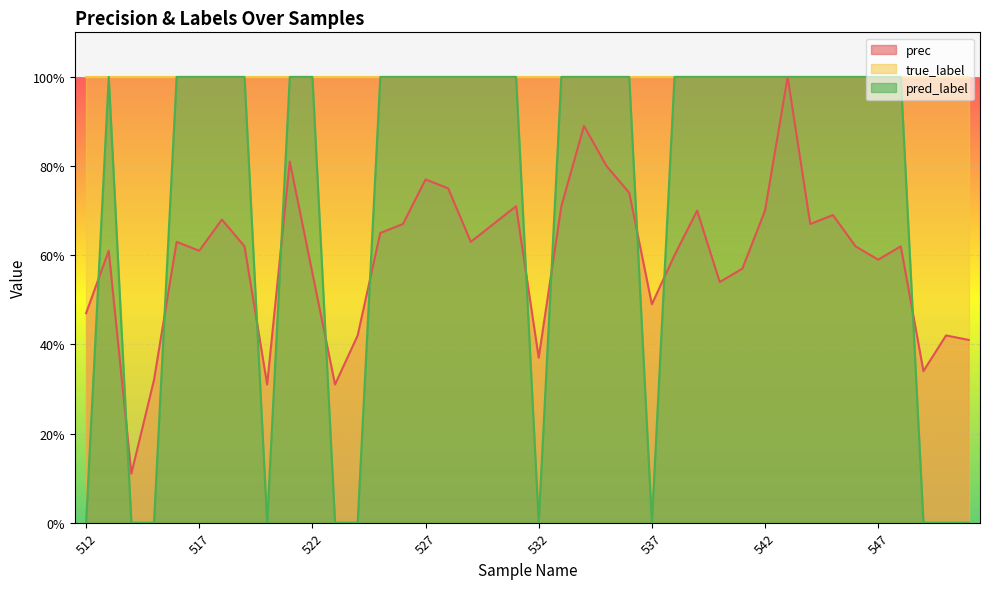

True or false: pred_label and prec cross at least once.

True